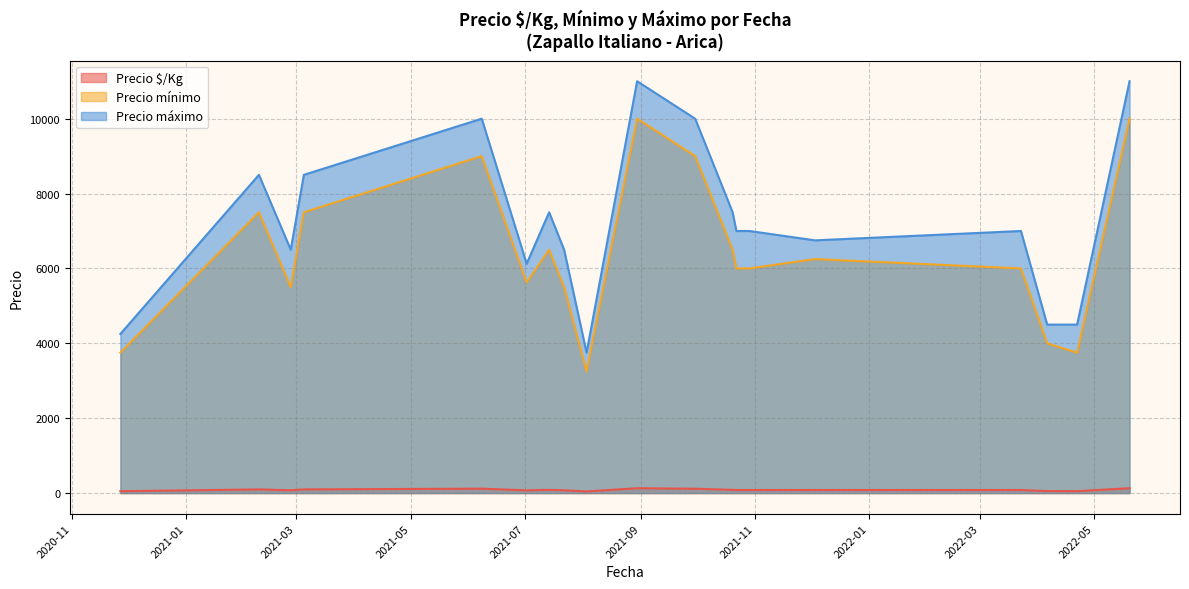

Which series has the widest spread of values?

Precio máximo